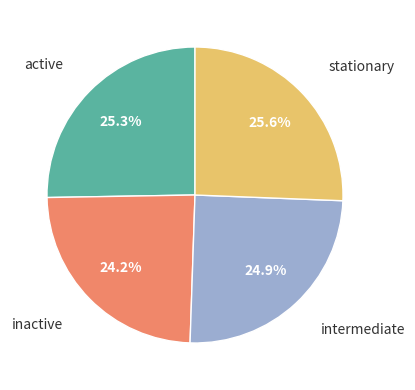

Is there any slice that represents more than half of the pie?

No